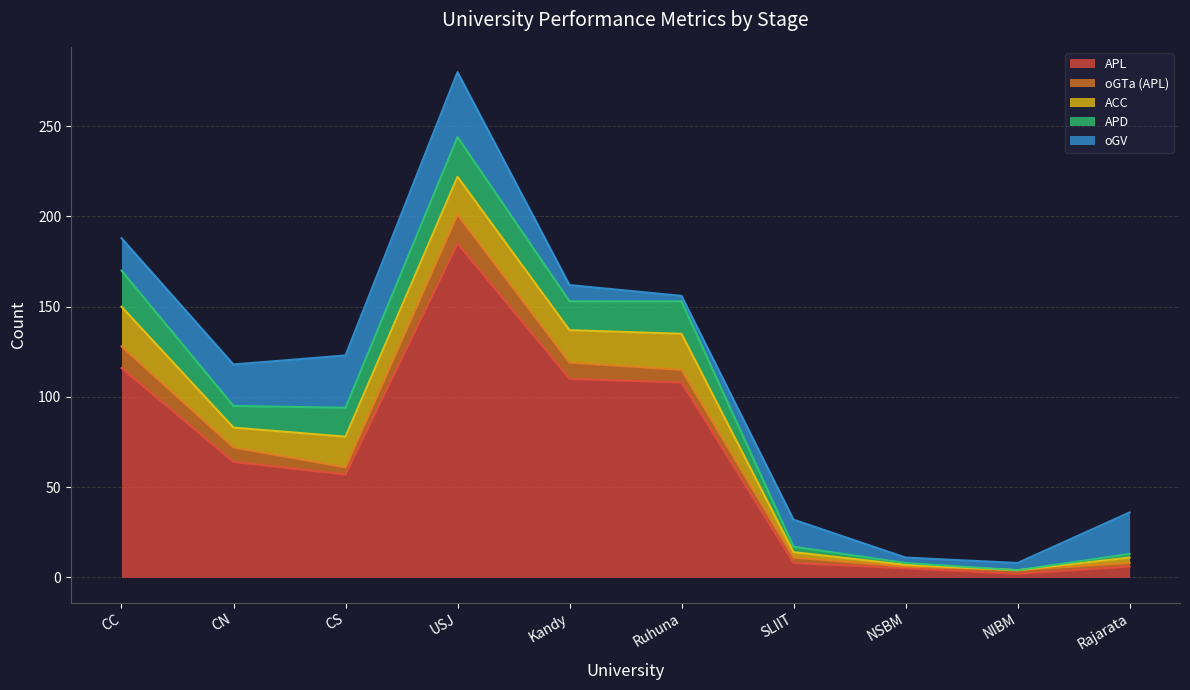

At how many categories does at least one series exceed 103?

4